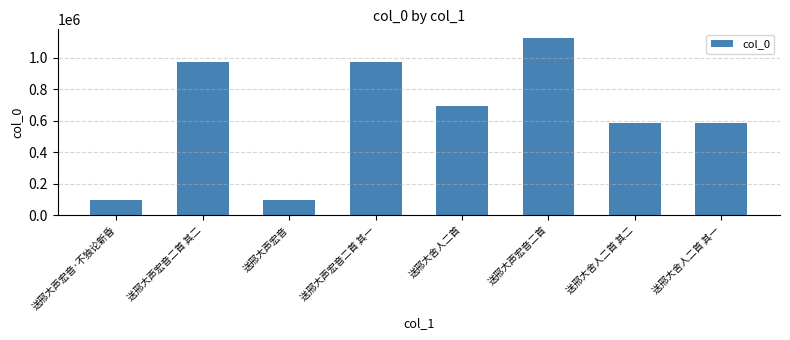

What is the difference between the maximum and second lowest values?

1026100